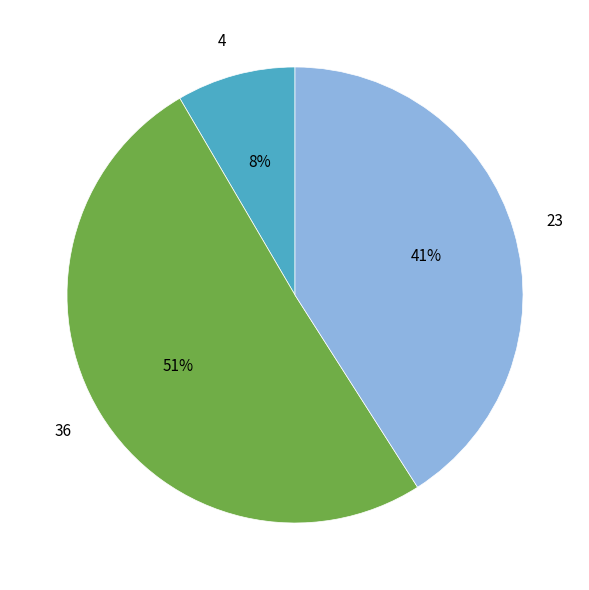

Combined, do 23 and 4 account for over 50%?

No